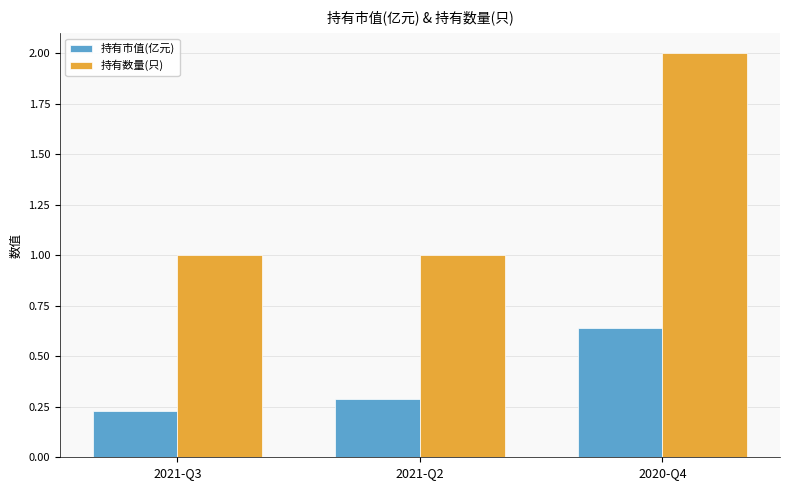

How many bars are there in each group?

2